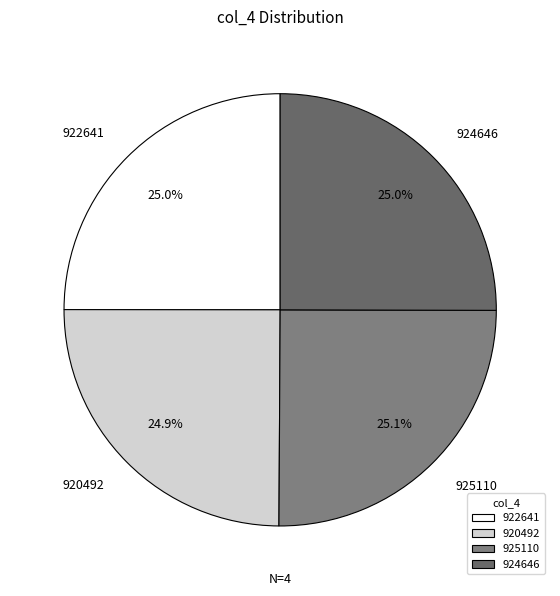

To the nearest percent, what percentage of the pie is 925110?

25%